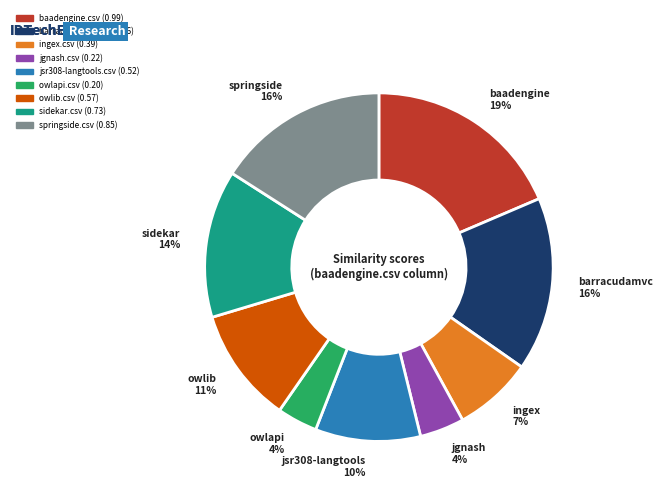

Is jgnash.csv the majority of the pie?

No